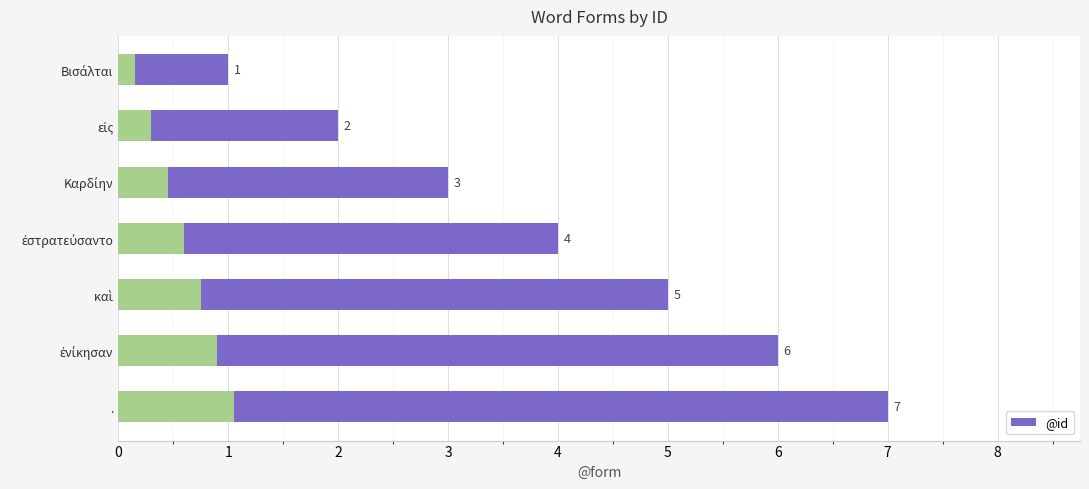

True or false: the data shows 3 at Καρδίην.

True